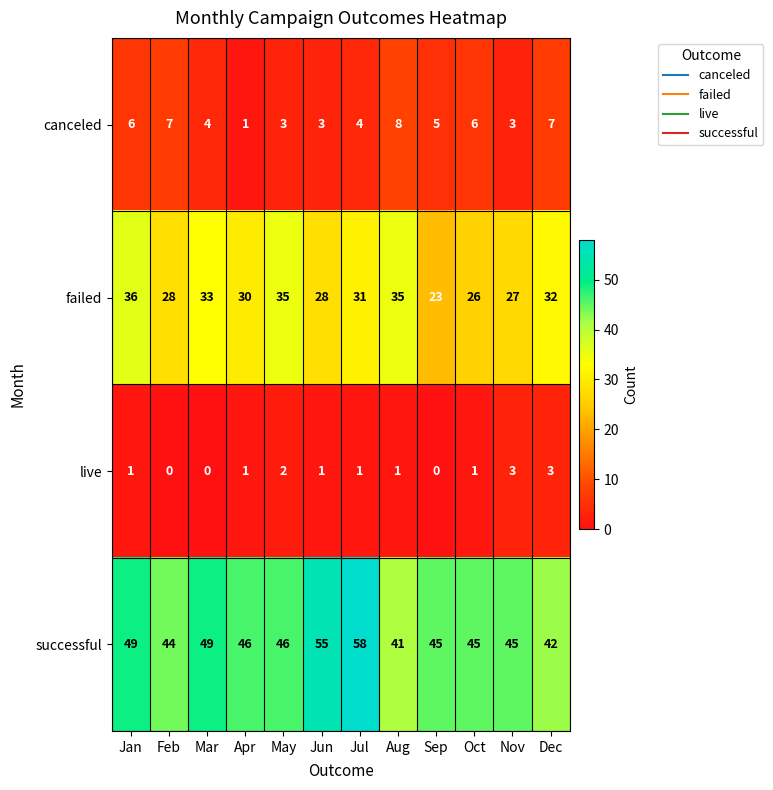

How many live values are between 1 and 2?

7